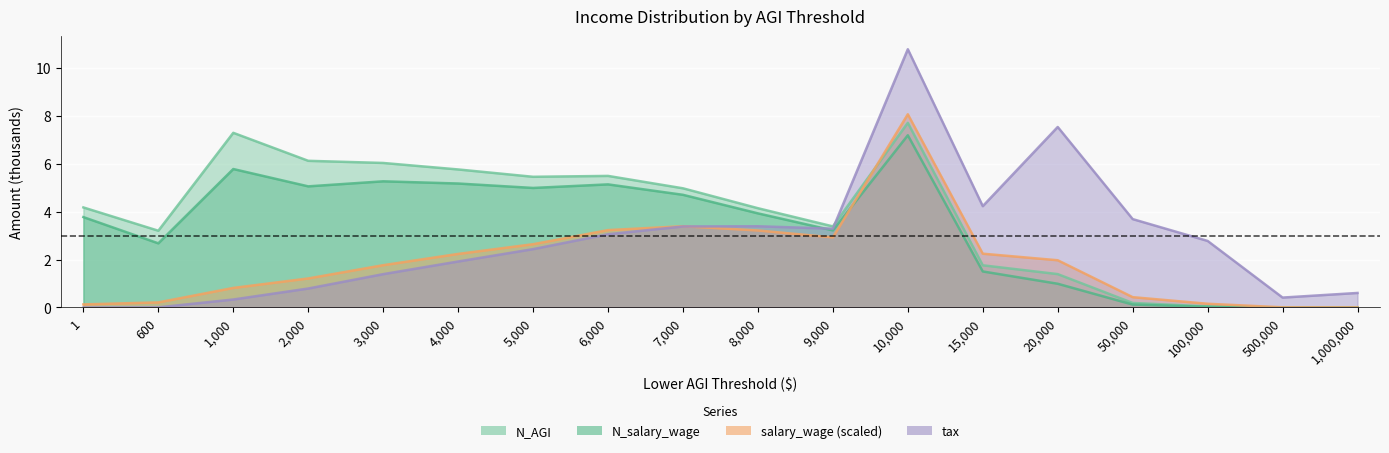

Reading left to right, list all the values displayed in this chart.

N_salary_wage: 3.8	2.7	5.8	5.1	5.3	5.2	5.0	5.1	4.7	3.9	3.2	7.2	1.5	1.0	0.1	0.0	0.0	0.0
N_AGI: 4.2	3.2	7.3	6.1	6.0	5.8	5.5	5.5	5.0	4.1	3.4	7.7	1.8	1.4	0.2	0.0	0.0	0.0
salary_wage: 0.1	0.2	0.8	1.2	1.8	2.2	2.6	3.2	3.4	3.2	2.9	8.1	2.2	2.0	0.4	0.2	0.0	0.0
tax: 0.0	0.0	0.3	0.8	1.4	1.9	2.4	3.1	3.4	3.4	3.3	10.8	4.2	7.5	3.7	2.8	0.4	0.6